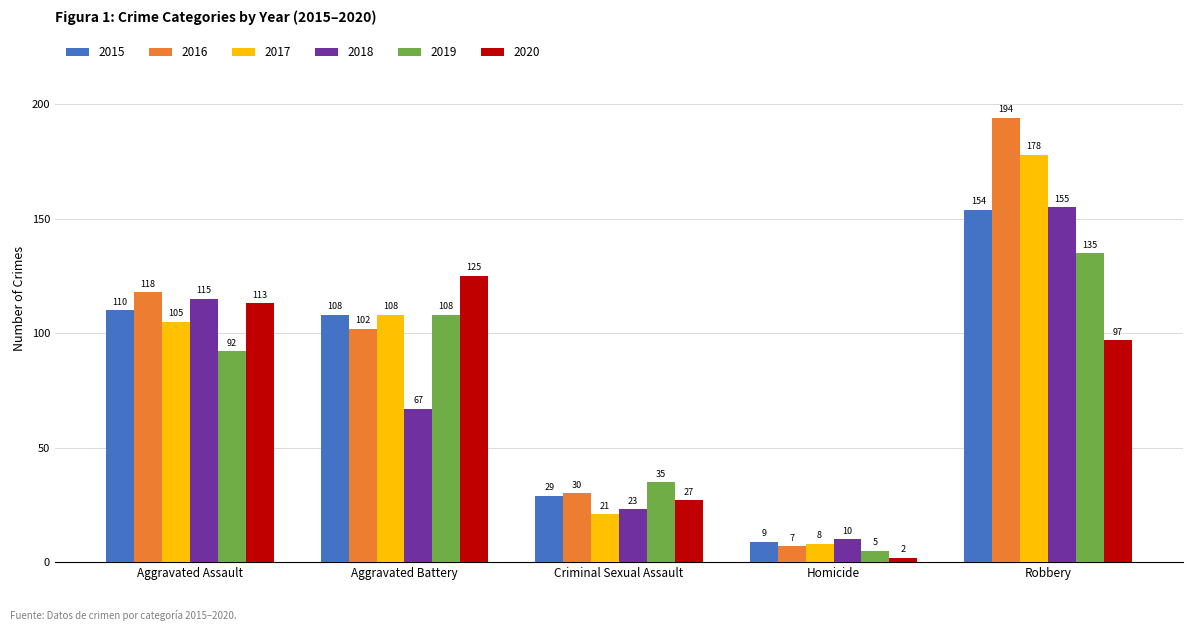

What is the label of the 2nd bar from the left?

Aggravated Battery